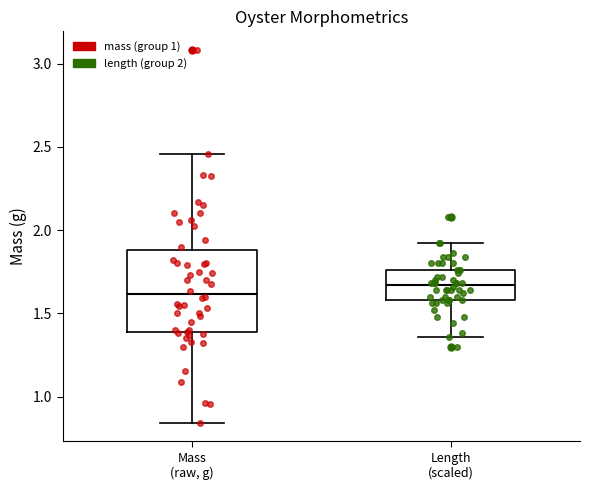

Reading left to right, read every box against the y-axis: the position of its median line, the range the box covers, and the ends of its whiskers. The values are not printed on the chart, so give them approximately, as read against the axis.

Mass (raw, g): median 1.60, box 1.40 to 1.90, whiskers 0.85 to 2.45
Length (scaled): median 1.65, box 1.60 to 1.75, whiskers 1.35 to 1.90